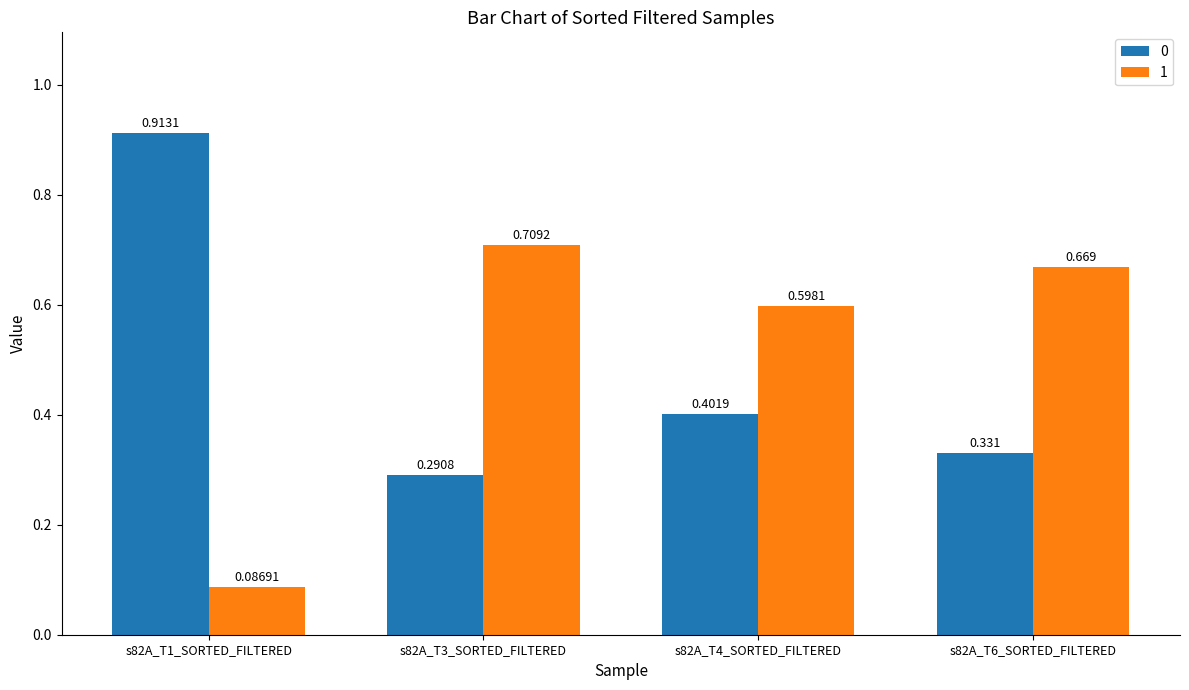

Is the value of 0 at s82A_T4_SORTED_FILTERED greater than the value of 1 at s82A_T6_SORTED_FILTERED?

No